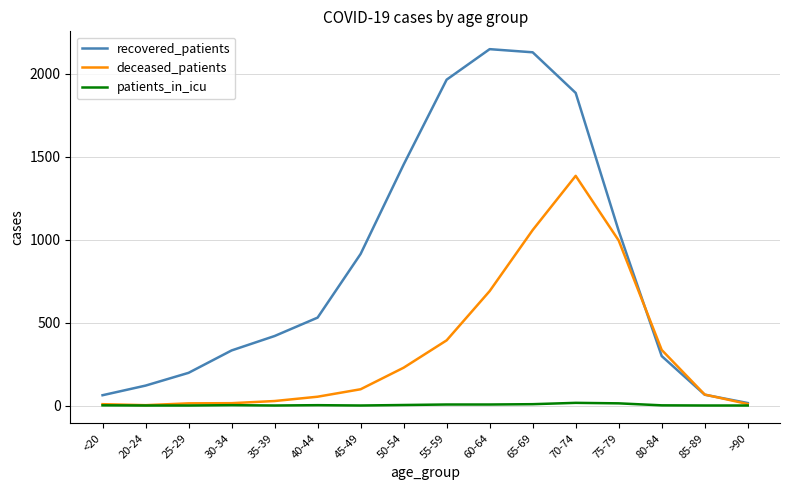

List the series in order of their overall mean, lowest first.

patients_in_icu, deceased_patients, recovered_patients